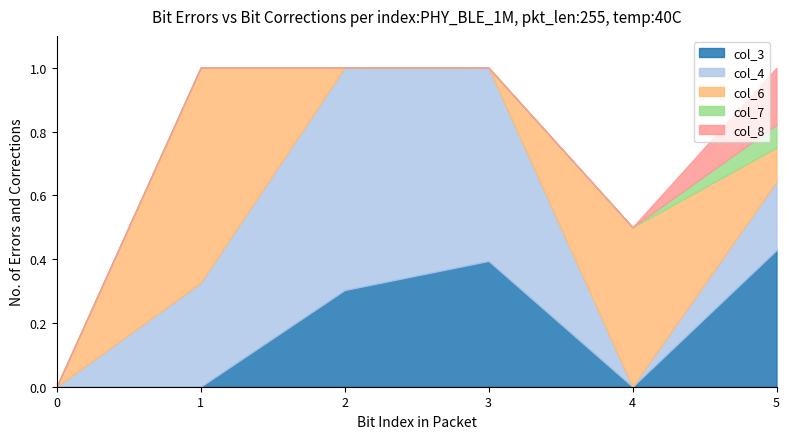

True or false: col_4 has a value of 1.0 at 2.

False